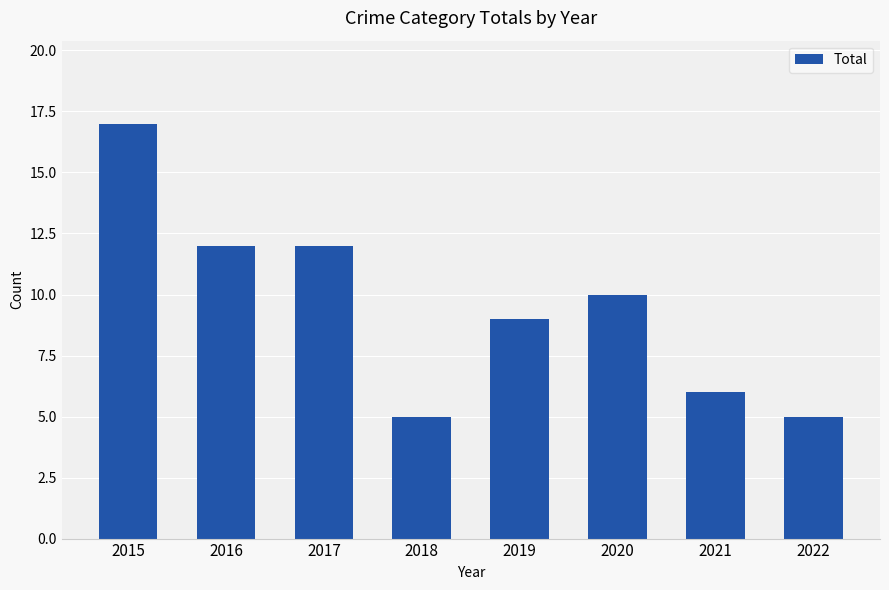

What is the greatest value displayed?

17